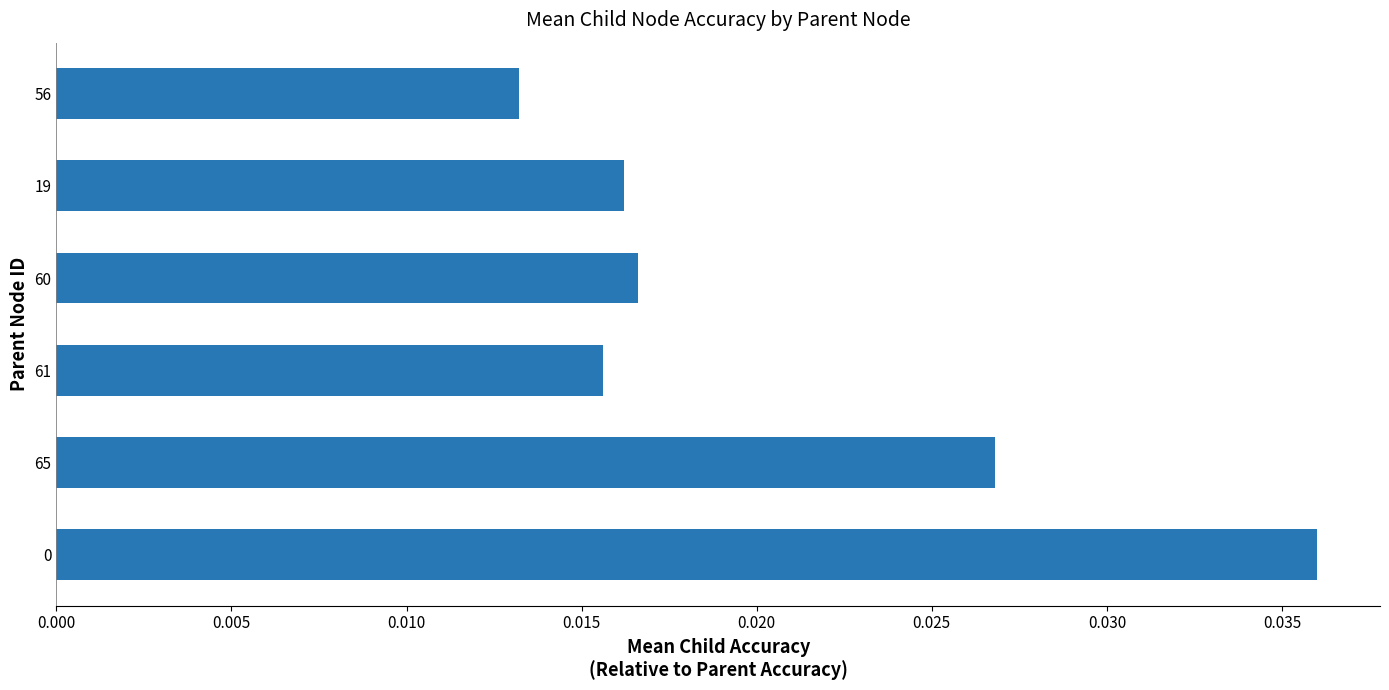

Count the values in the range 0 to 1.

6